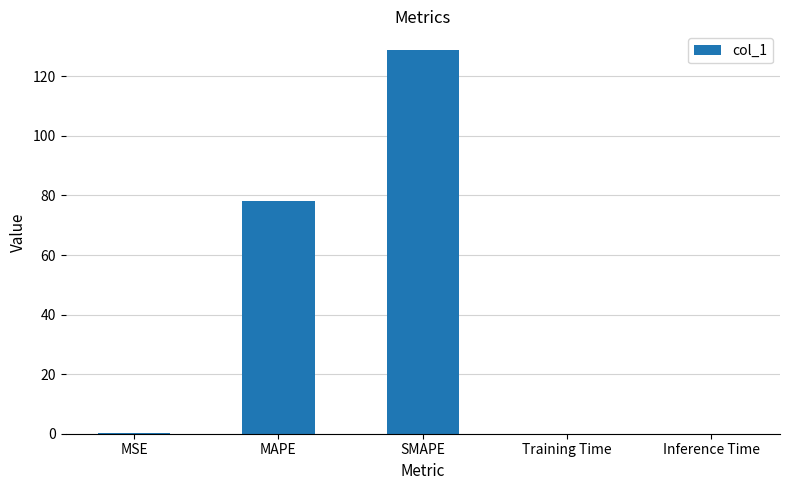

Between SMAPE and MSE, which is larger?

SMAPE